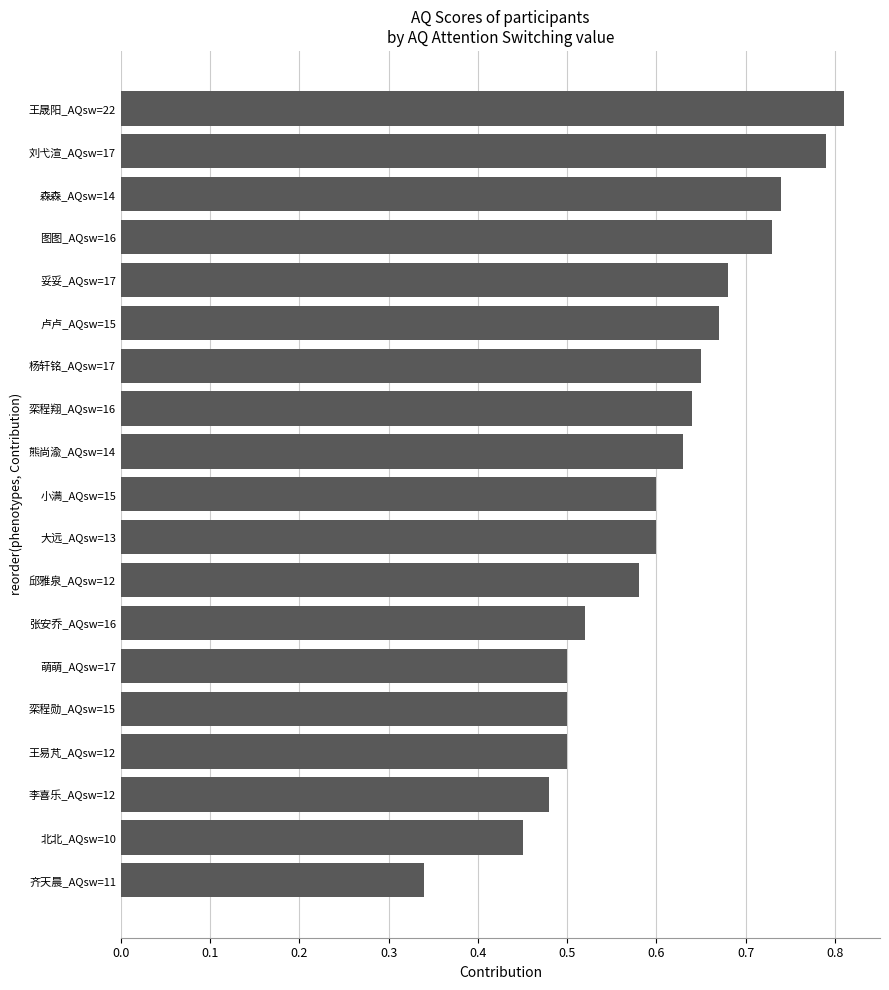

Count the values in the range 0 to 1.

19